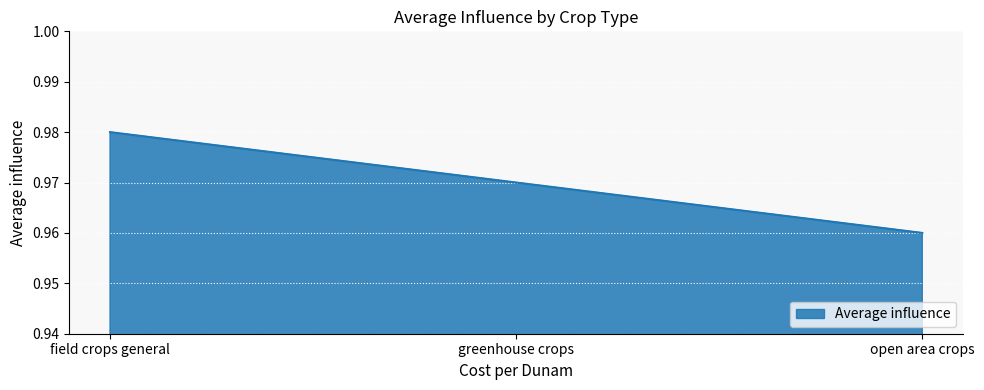

List the labels in order of value, largest first.

field crops general, greenhouse crops, open area crops